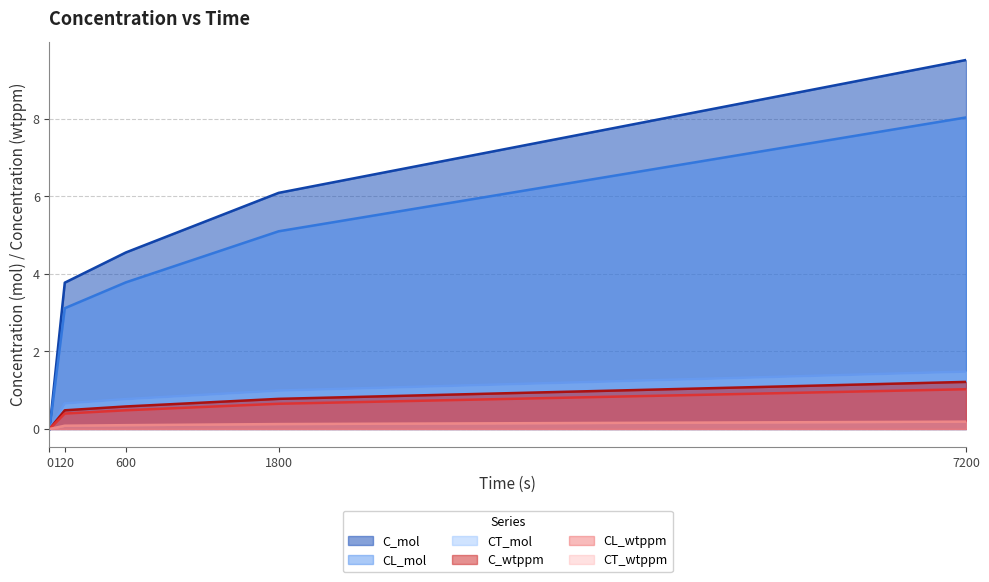

How many lines are shown in the chart?

6